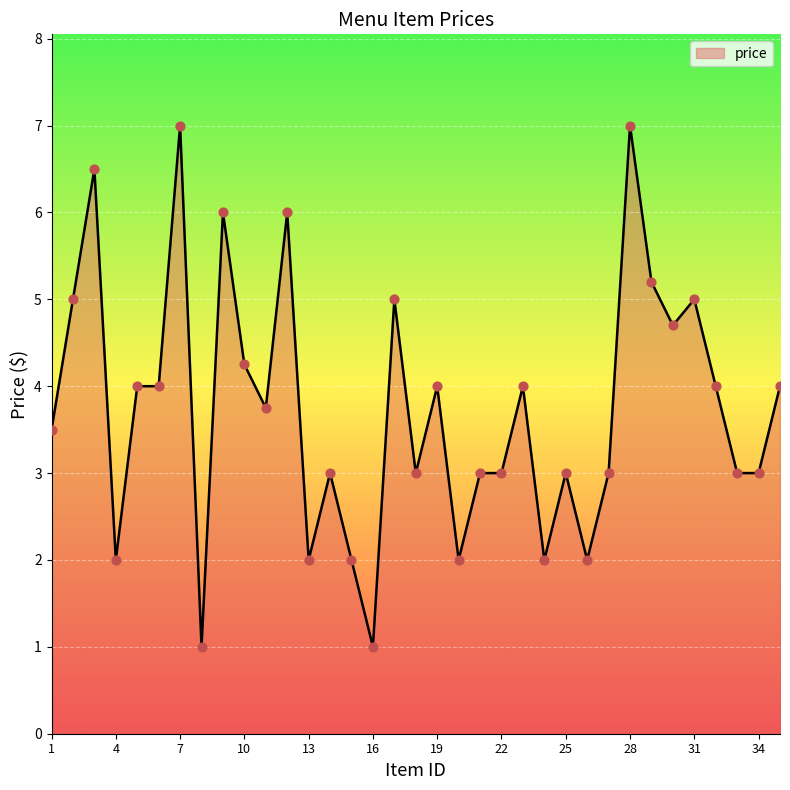

What is the difference between the maximum and minimum values?

6.0